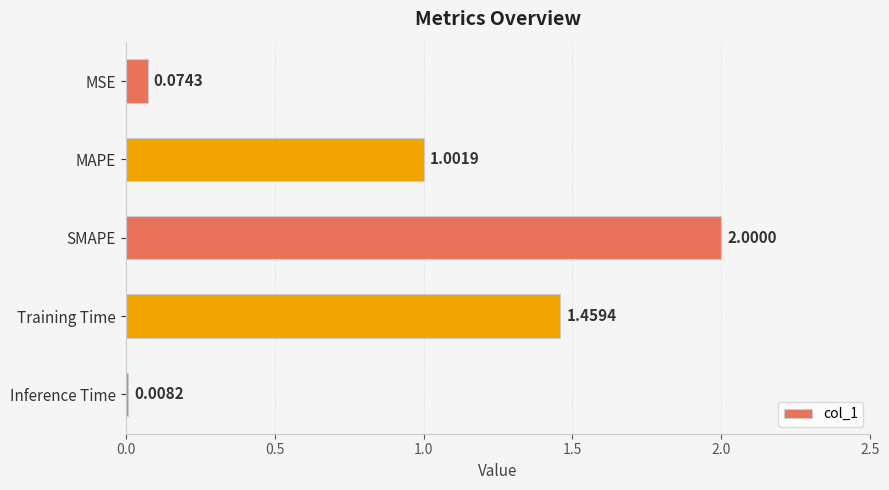

What is the sum of the values at Inference Time and MAPE?

1.0